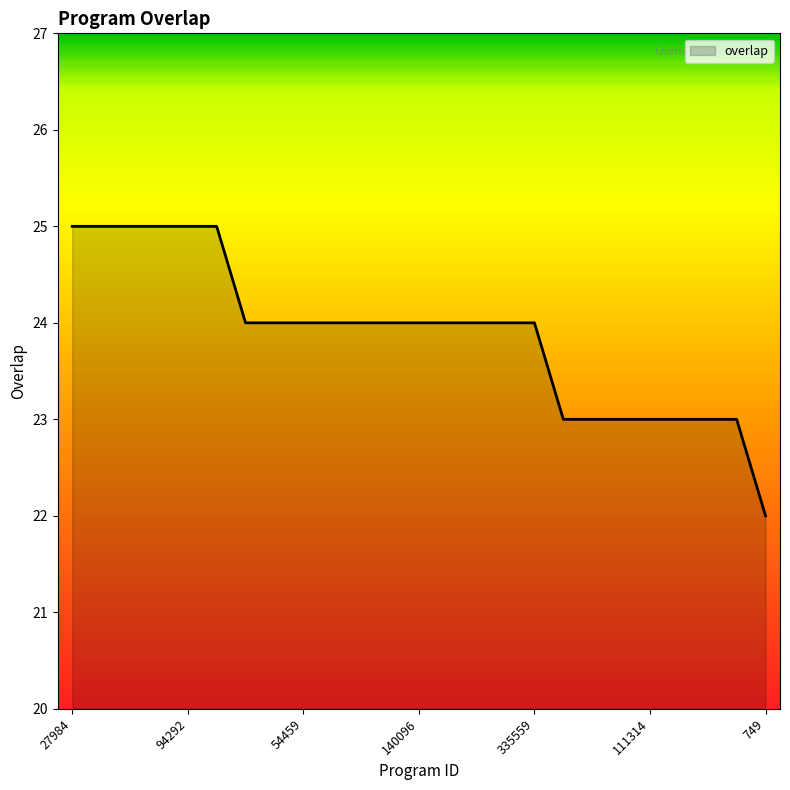

What is the maximum value shown in the chart?

25